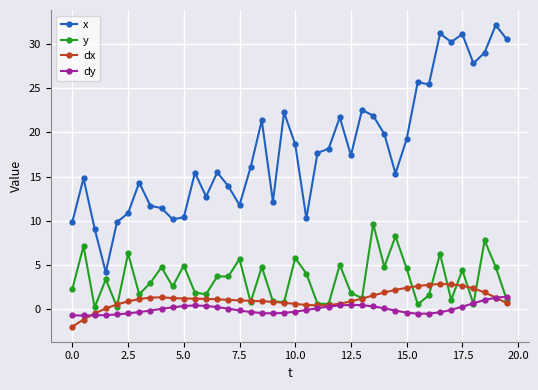

Which series has the largest total across all categories?

x